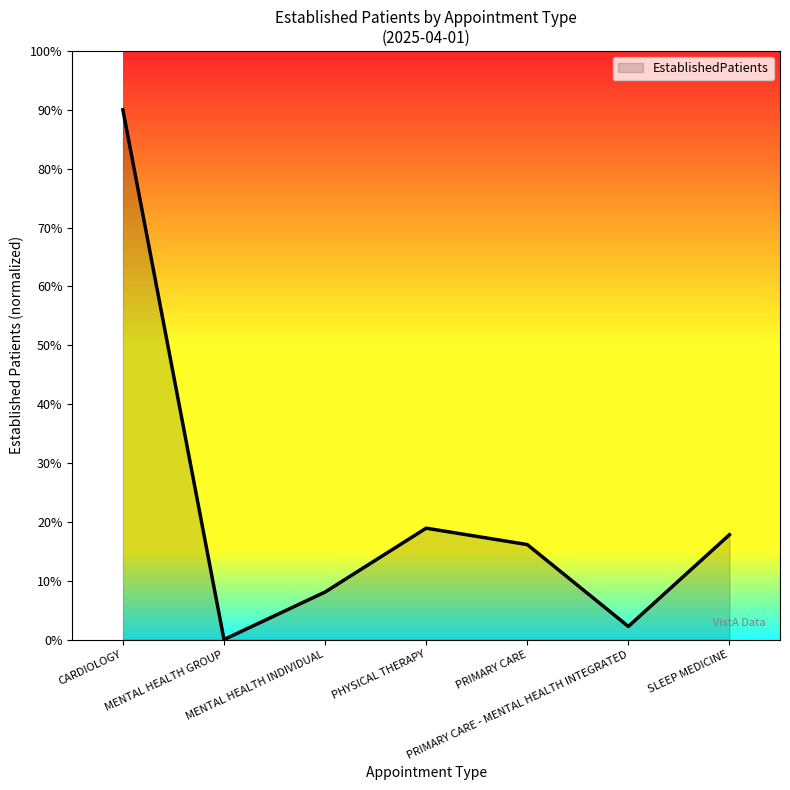

How many lines are shown in the chart?

1